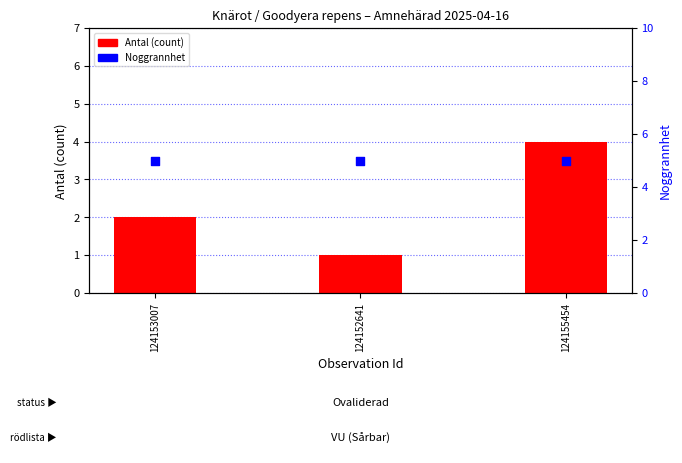

Which series reaches the minimum Y coordinate?

Antal (count)